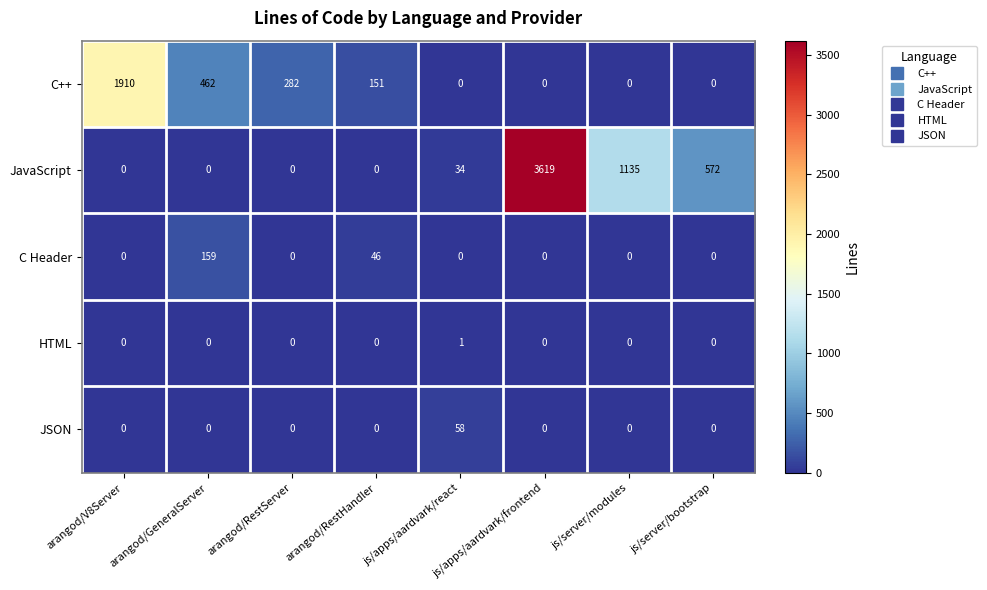

What is the difference between the maximum and minimum values in the JSON series?

58